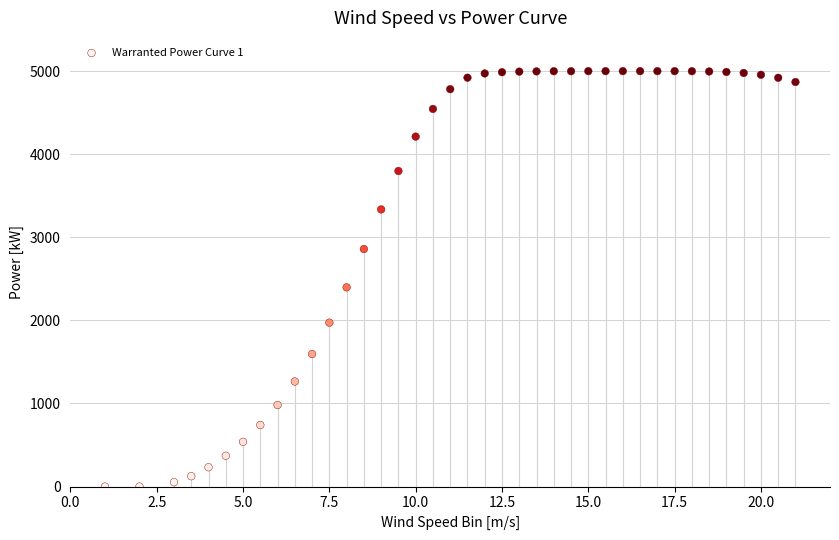

What Y value in the scatter plot is closest to 2500?

2398